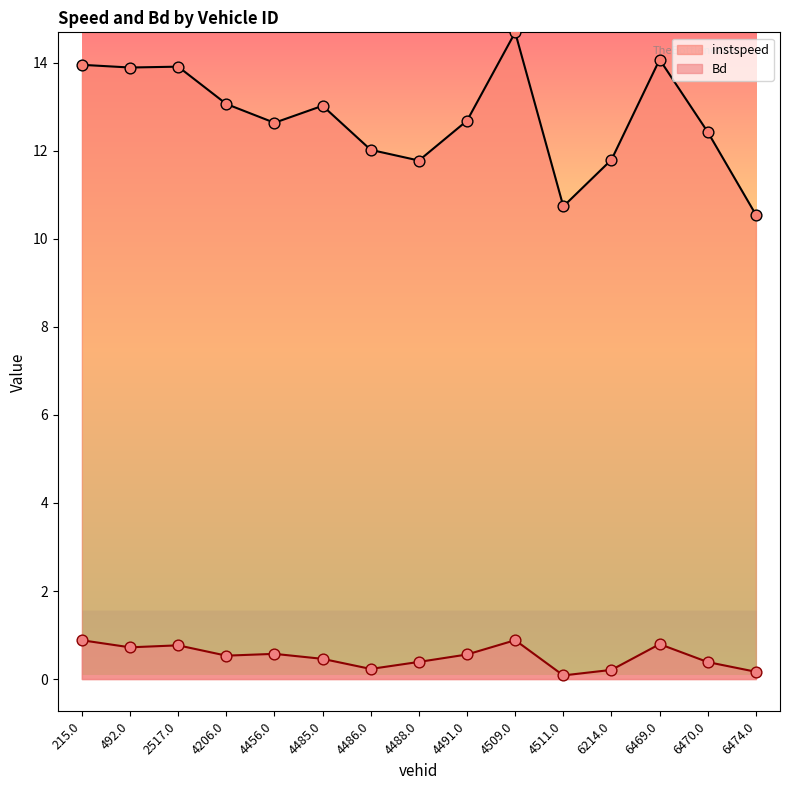

Is the value of instspeed at 4485.0 greater than the value of Bd at 215.0?

Yes